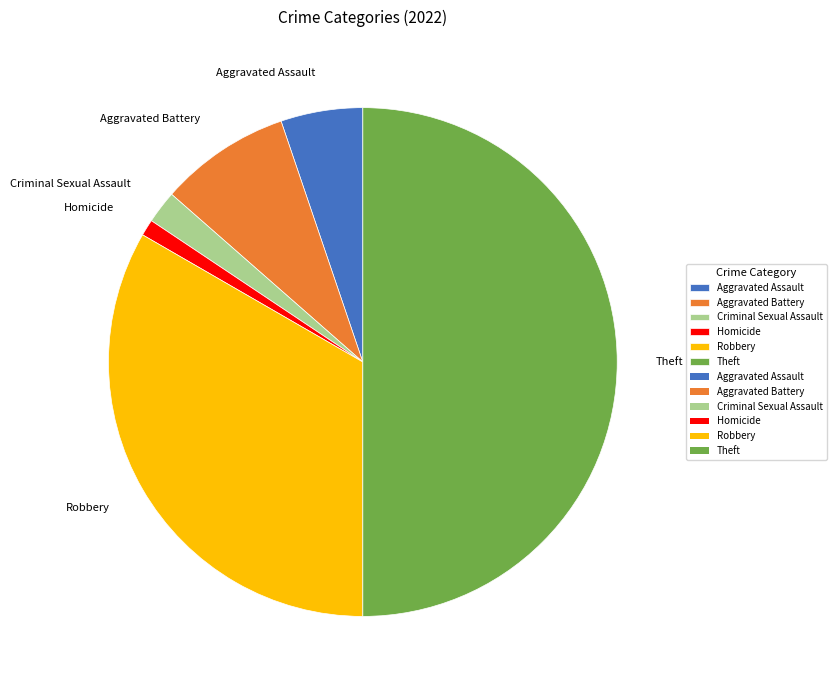

True or false: Homicide accounts for 11% of the total.

False